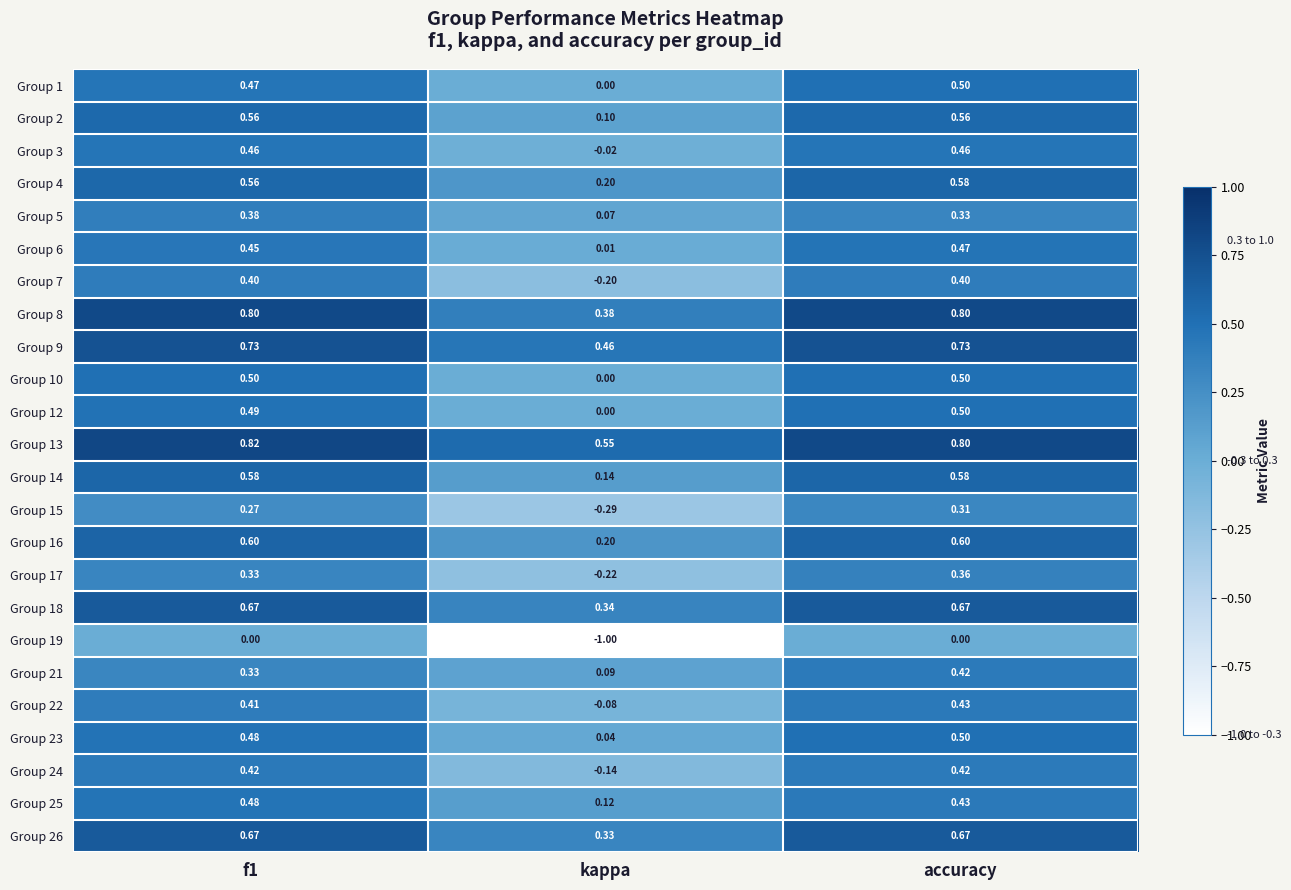

What is the total value across all series at accuracy?

12.0